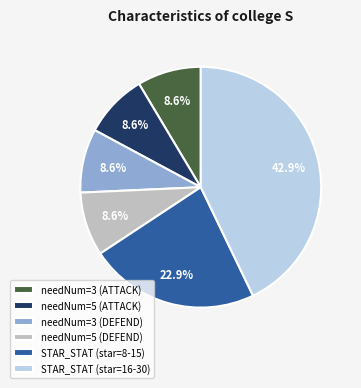

Is the sum of needNum=3 (ATTACK) and STAR_STAT (star=16-30) greater than half?

Yes